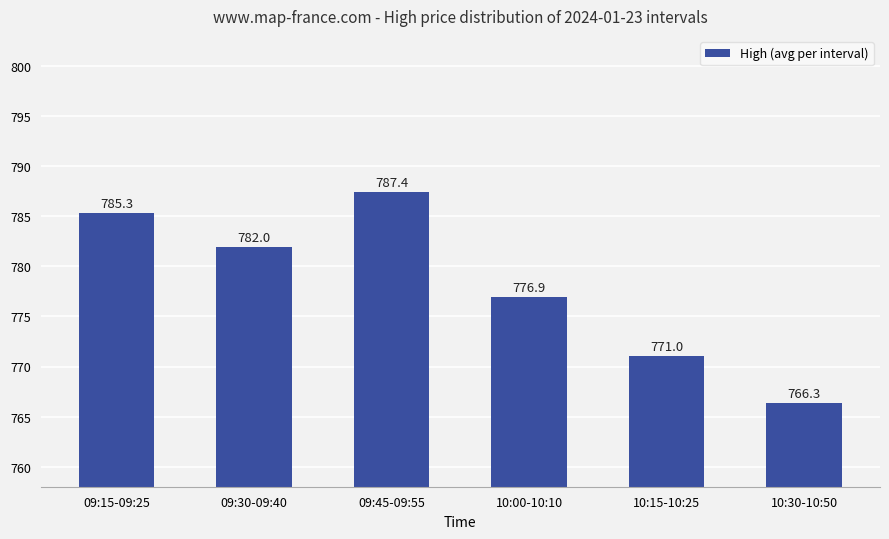

List the labels in order of value, smallest first.

10:30-10:50, 10:15-10:25, 10:00-10:10, 09:30-09:40, 09:15-09:25, 09:45-09:55